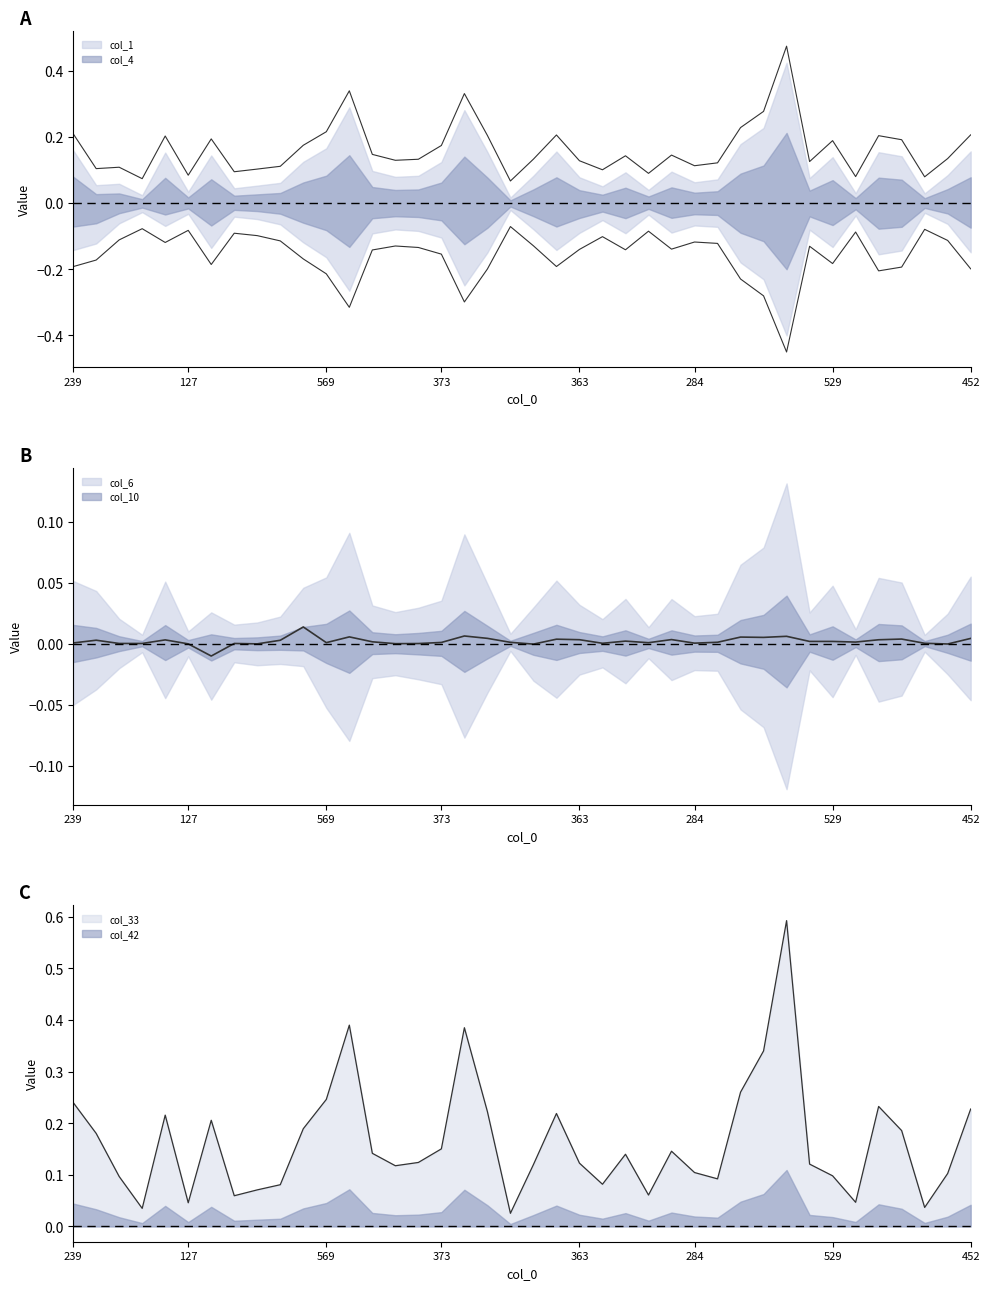

Is this an area chart (filled region under the line)?

No